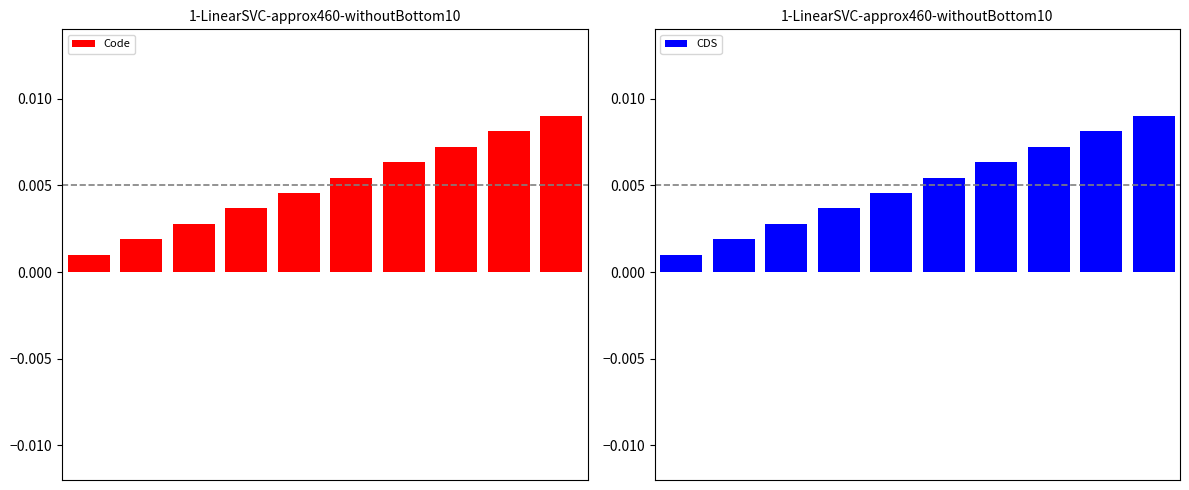

How many bars are there in each group?

2